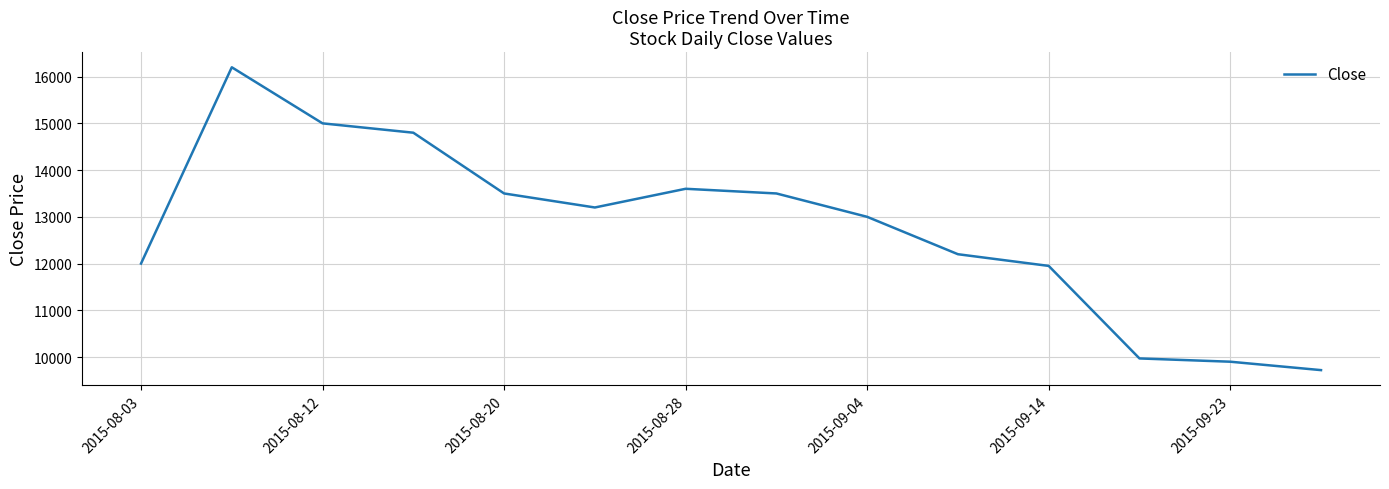

What is the difference between the maximum and minimum values?

6480